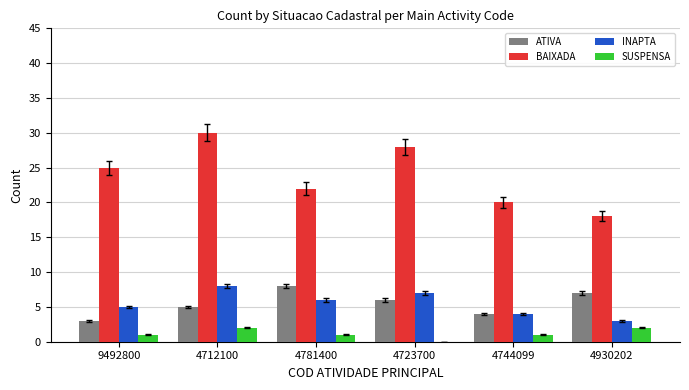

Which series has the largest total across all categories?

BAIXADA